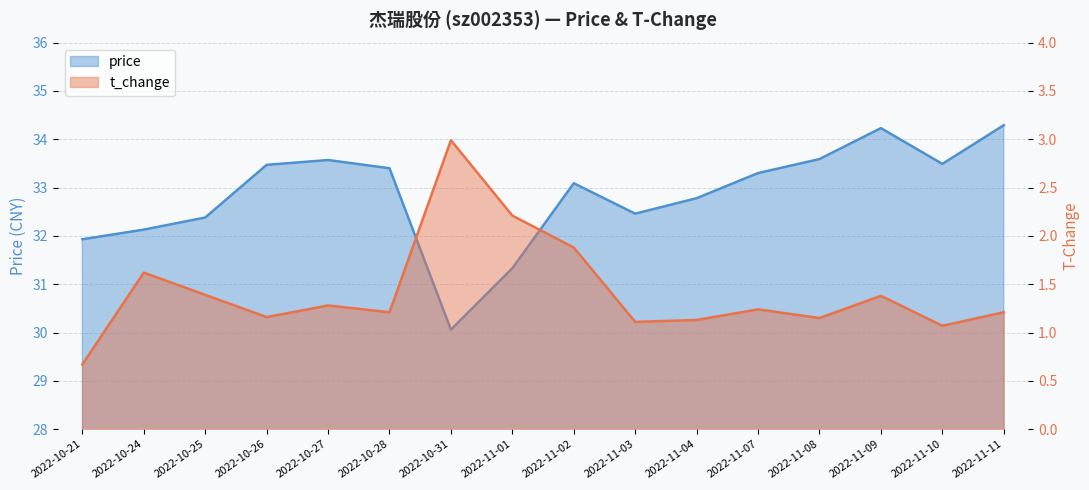

What are all the series names shown in the legend?

price, t_change